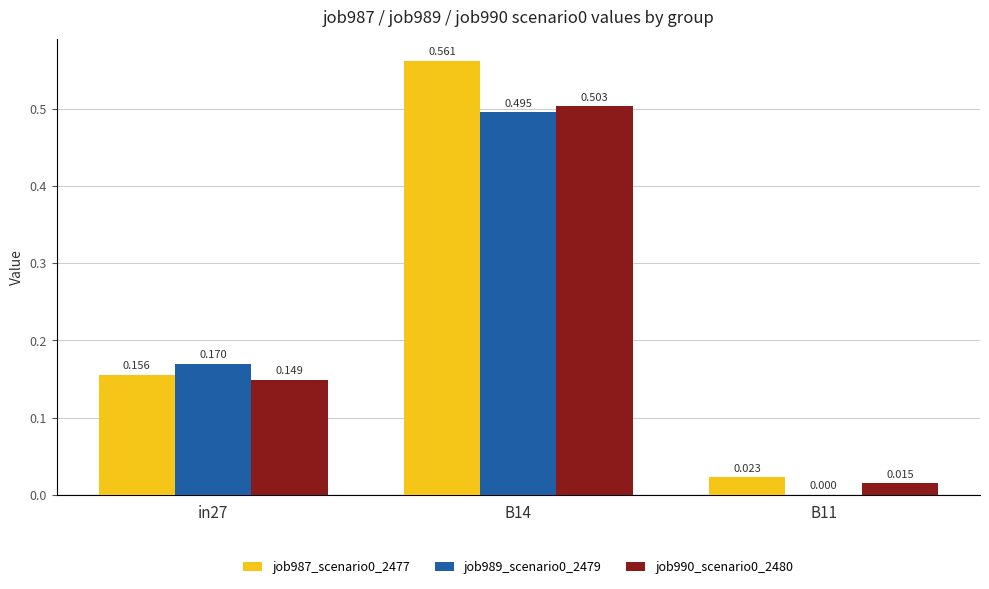

How many groups of bars are there?

3